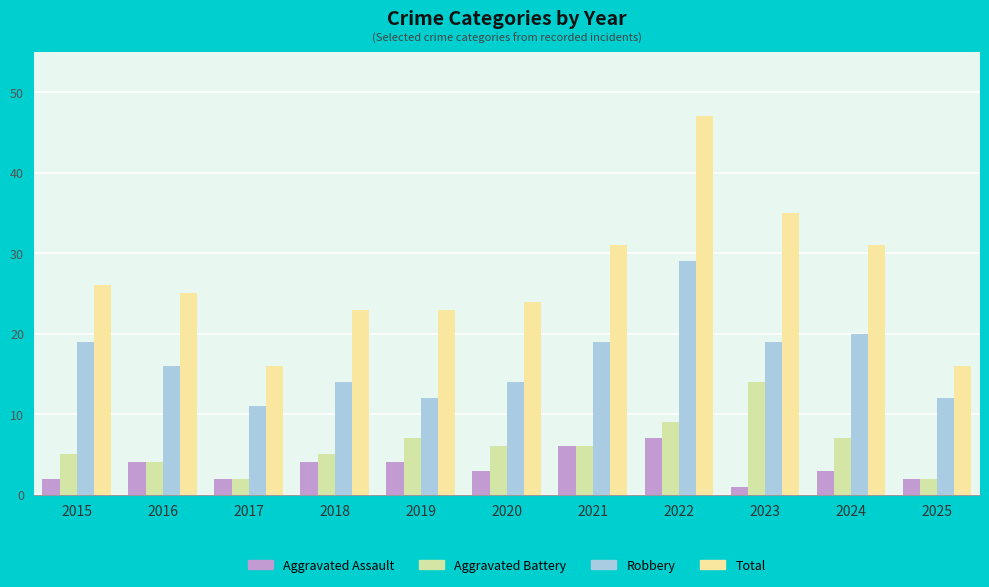

Which series changed the most between 2020 and 2023?

Total